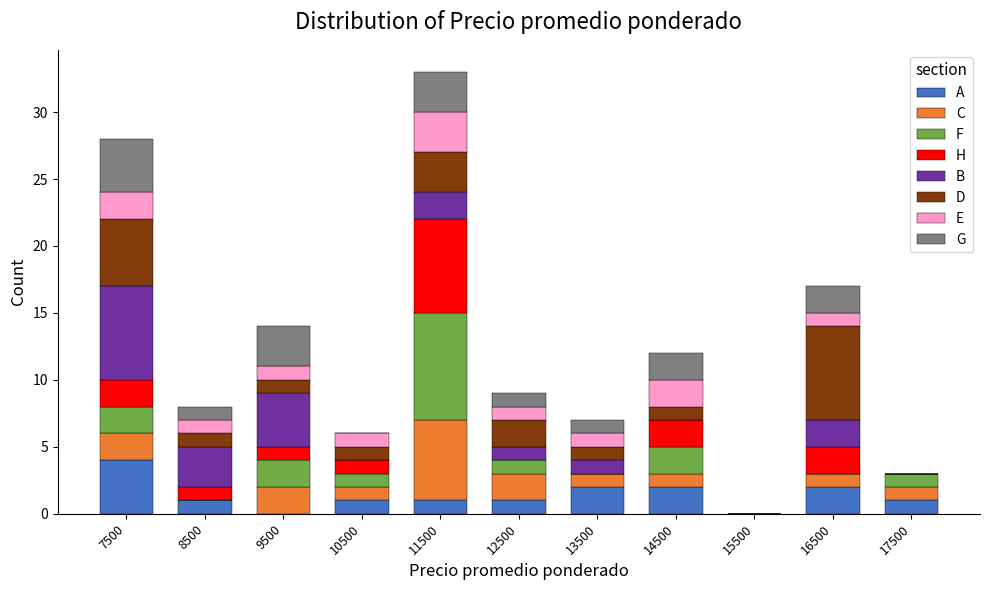

What is the total value across all series at 11500?

33